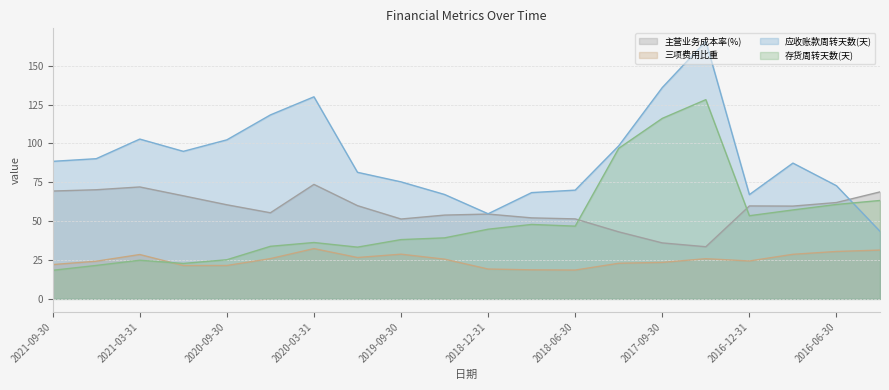

What are all the series names shown in the legend?

主营业务成本率(%), 三项费用比重, 应收账款周转天数(天), 存货周转天数(天)